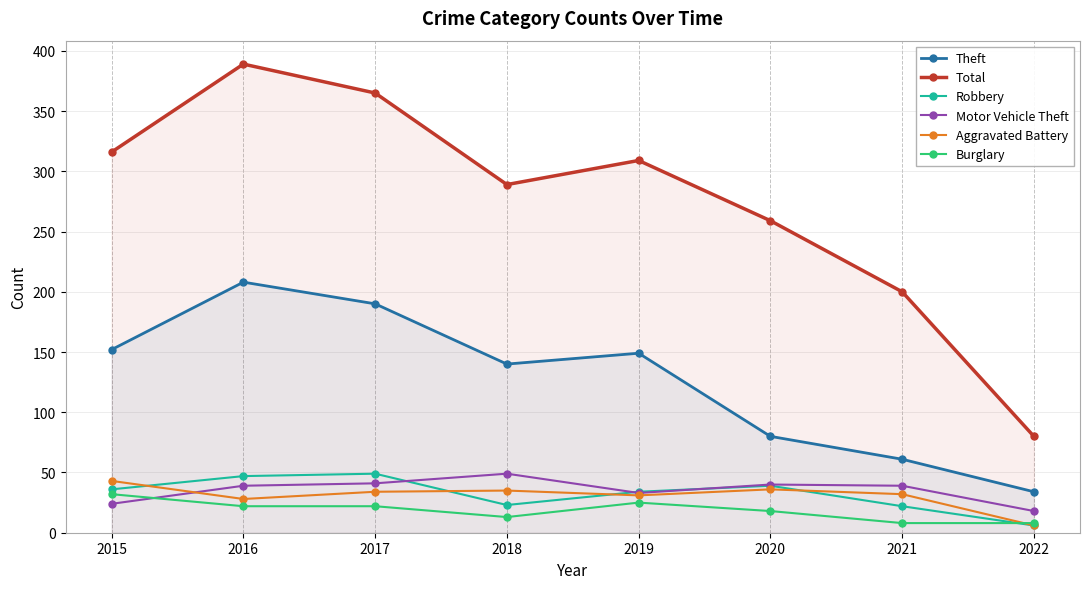

What is the smallest value displayed?

6